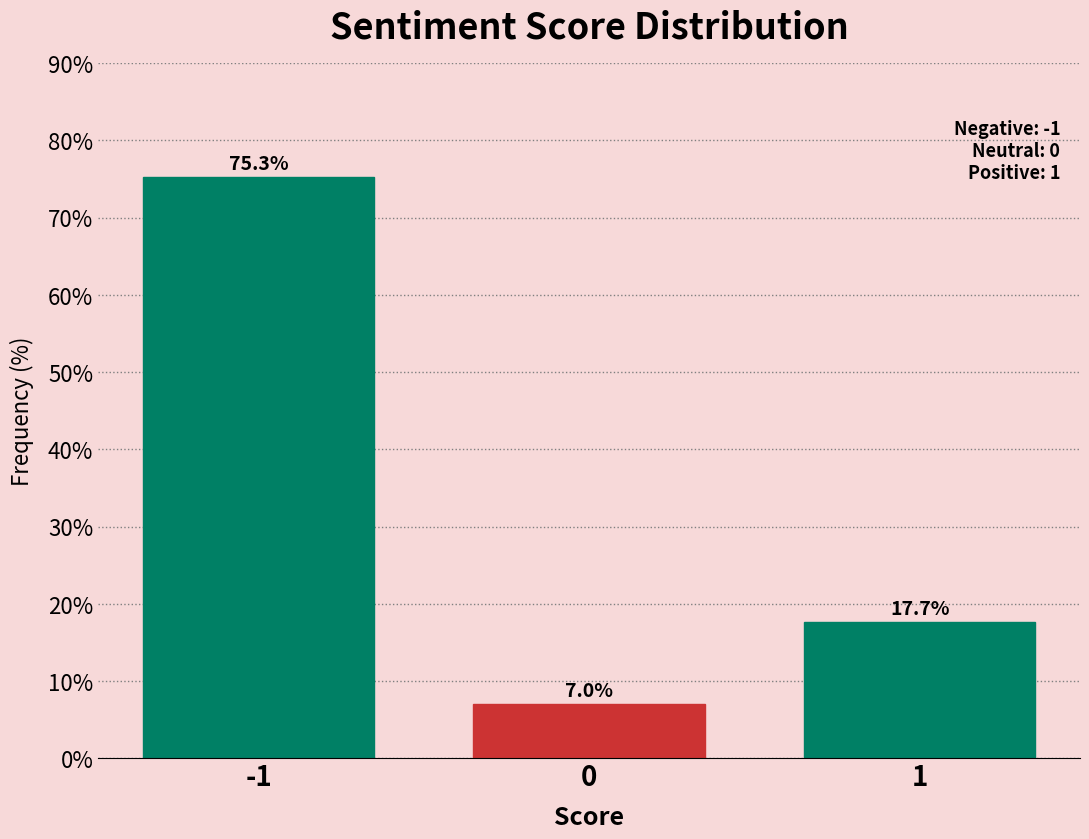

Reading left to right, list all the values displayed in this chart.

75.3	7.0	17.7